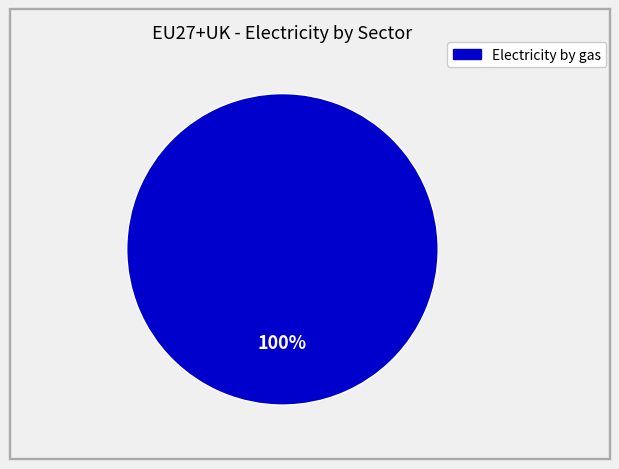

How many slices are in this pie chart?

1